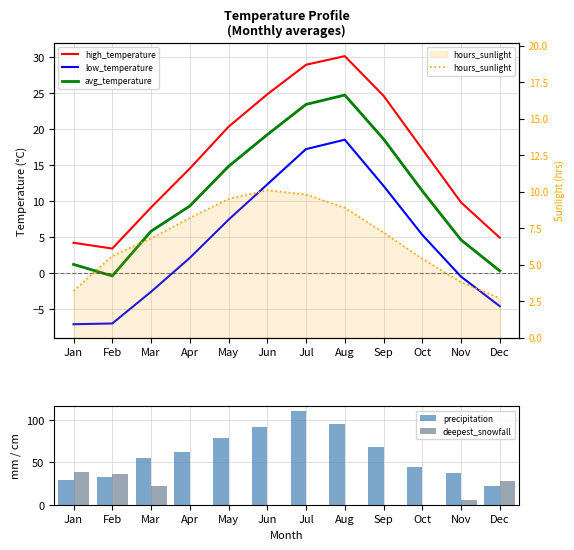

What are all the series names shown in the legend?

high_temperature, low_temperature, avg_temperature, precipitation, deepest_snowfall, hours_sunlight